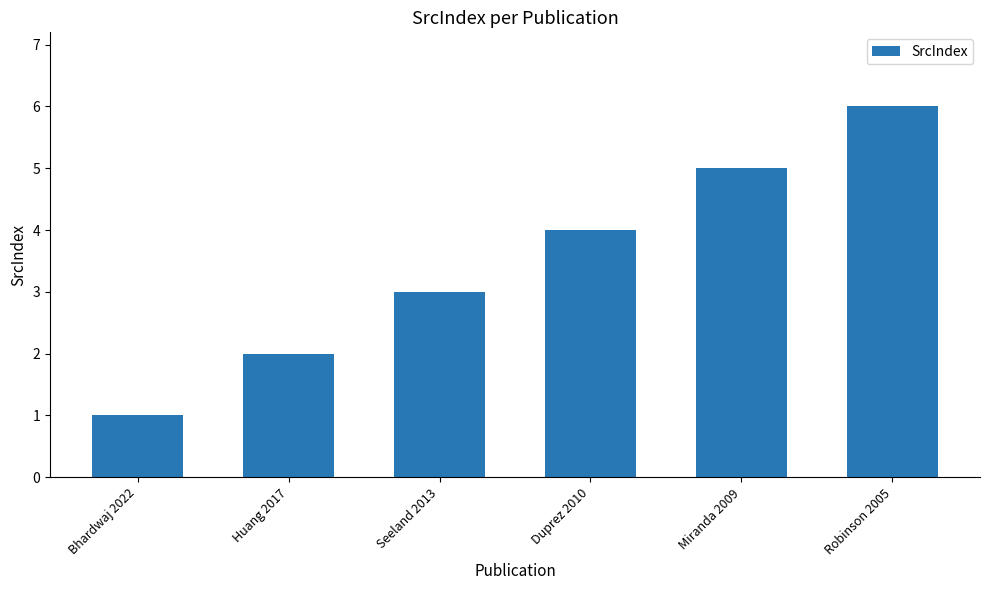

How many data points does each series have?

6